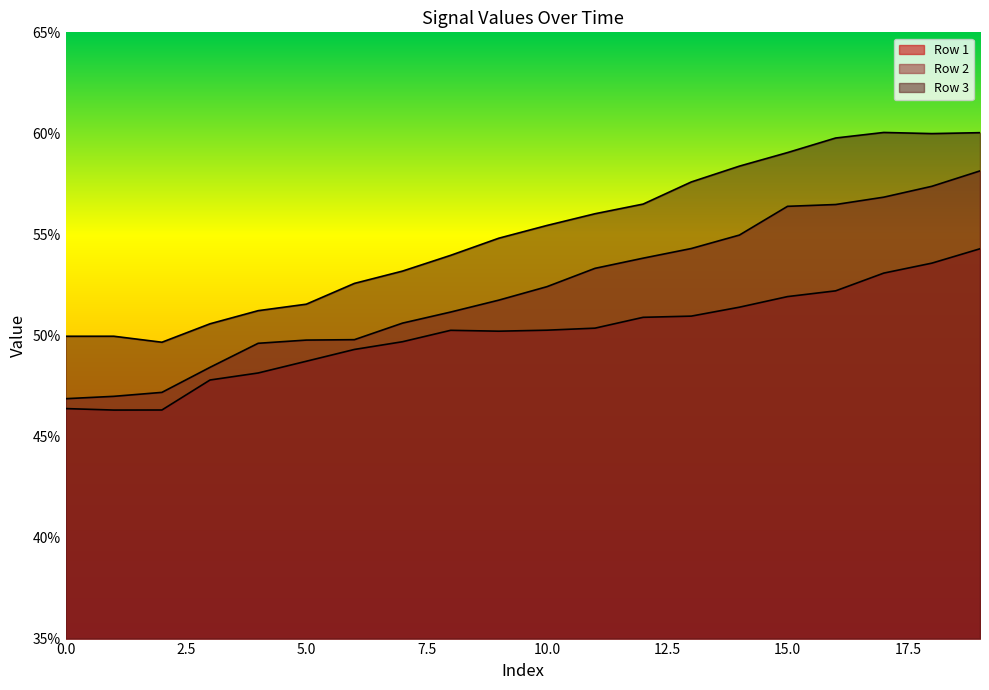

What is the average value of the Row 1 series?

0.5